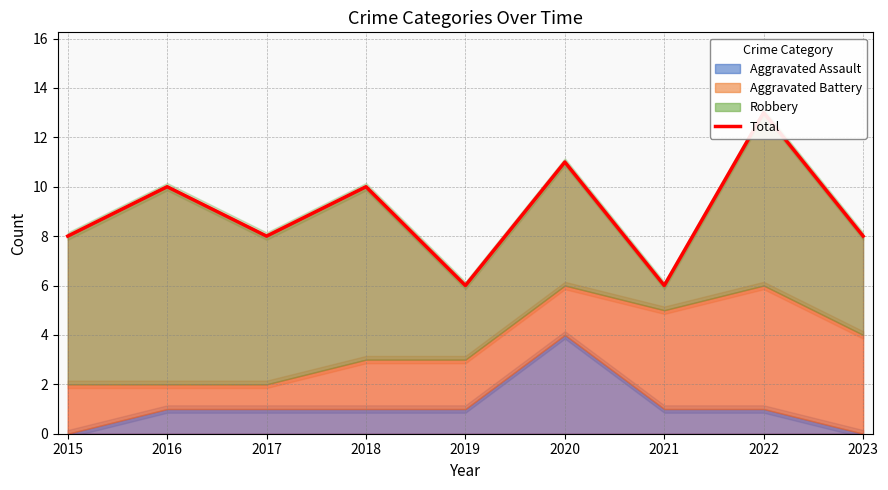

At which category does the chart reach its peak across all series?

2022